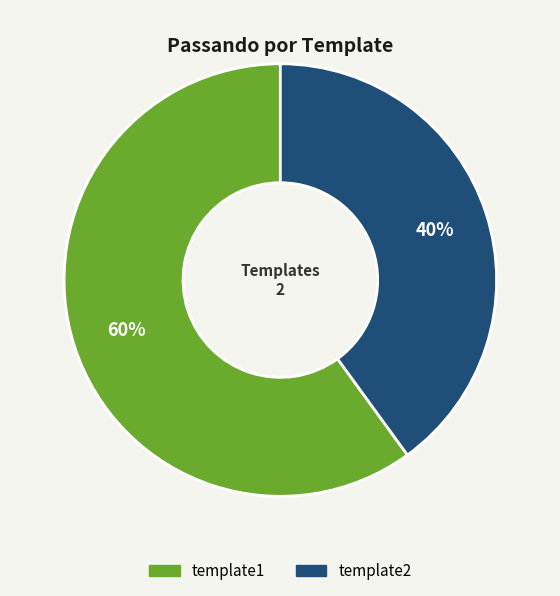

To the nearest percent, what is the difference between the largest and smallest slice percentages?

20%